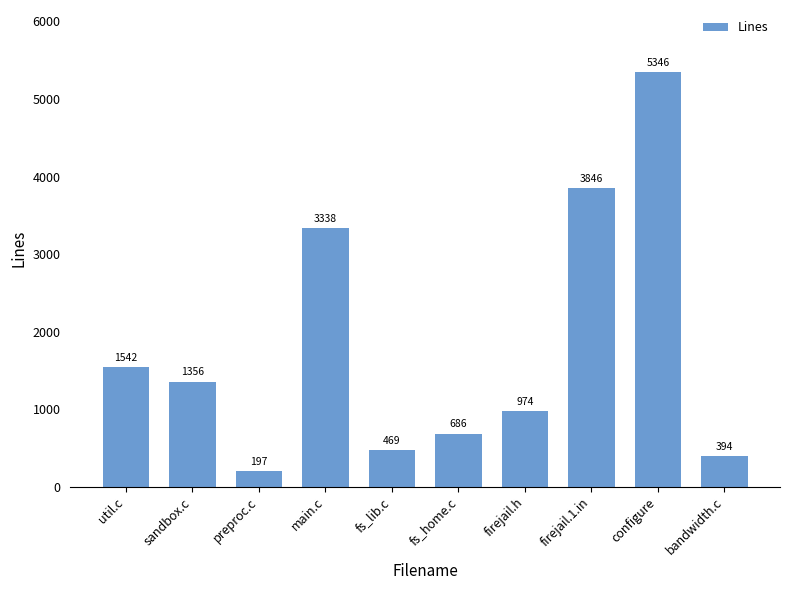

Is it true that the value at fs_lib.c is 469?

True